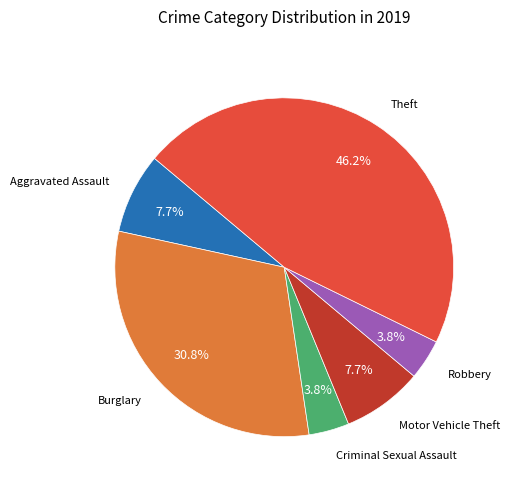

To the nearest percent, what portion does Robbery represent?

4%